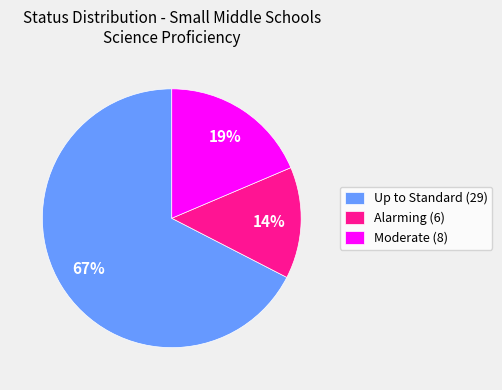

Which slice is the smallest?

Alarming (6)